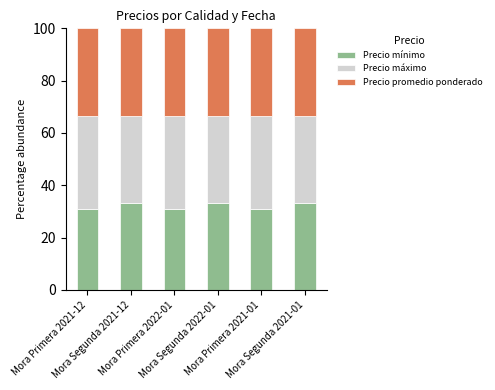

What is the maximum value for Precio mínimo?

33.3